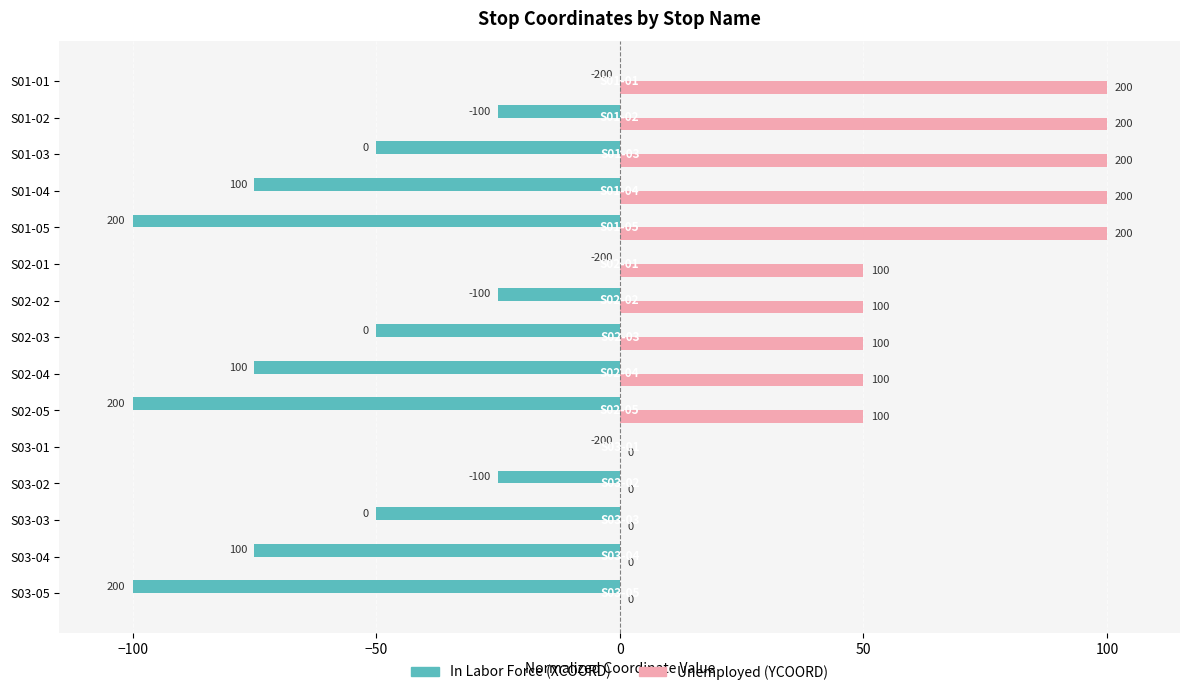

At which category is the sum across all series the highest?

S01-01